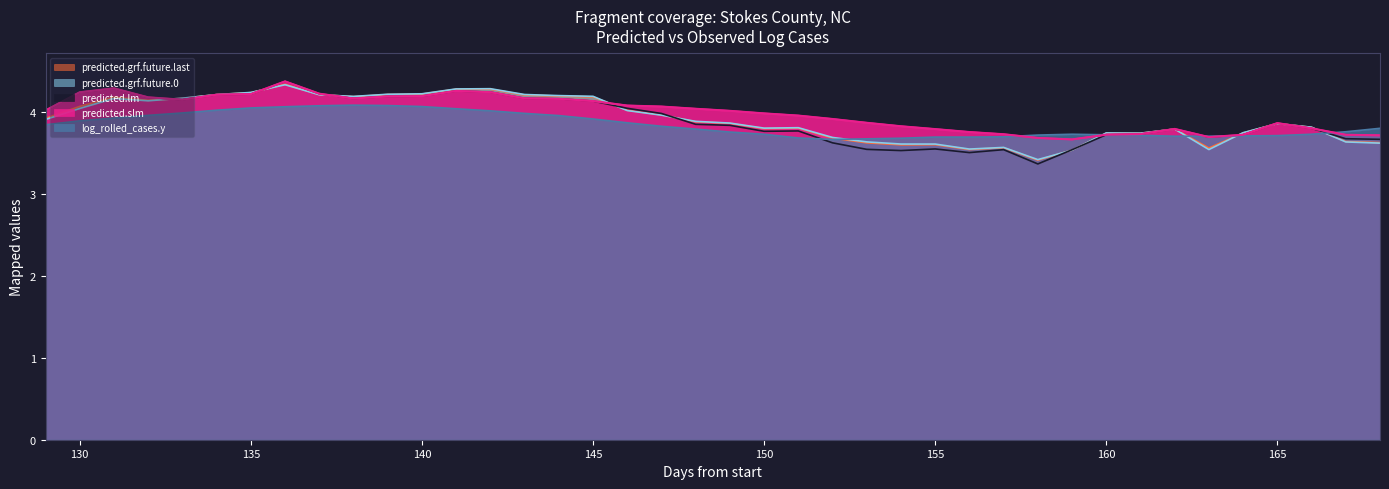

At which category does predicted.grf.future.0 reach its first local peak?

131